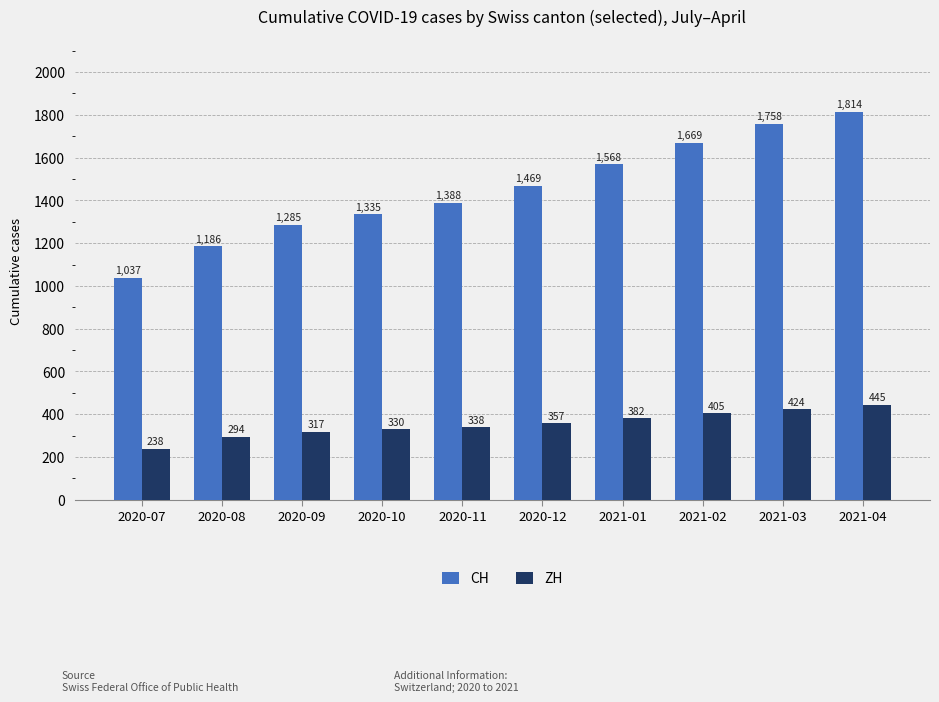

What is the lowest value of the CH series?

1037